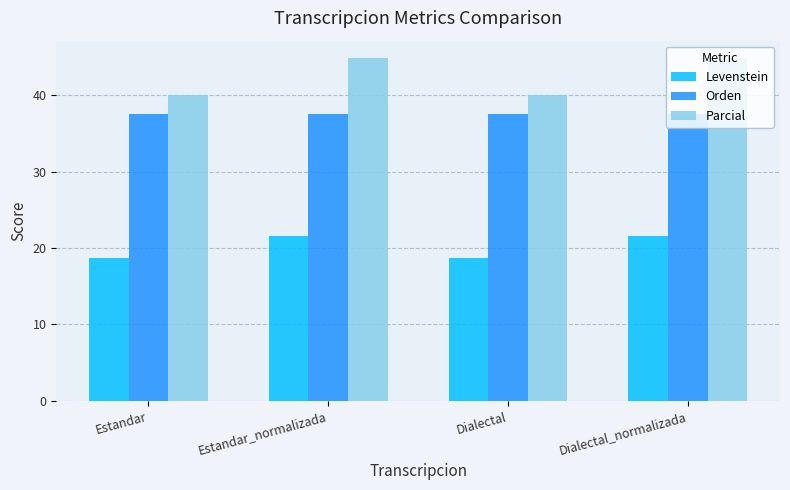

What is the difference between the highest and lowest values at Estandar_normalizada?

23.3